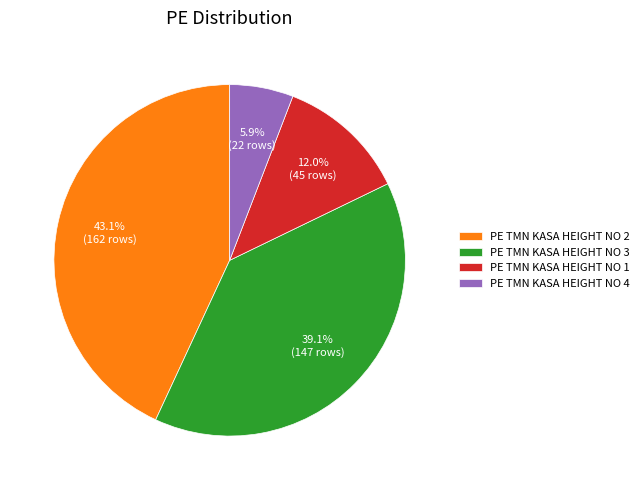

Between PE TMN KASA HEIGHT NO 1 and PE TMN KASA HEIGHT NO 2, which is larger?

PE TMN KASA HEIGHT NO 2